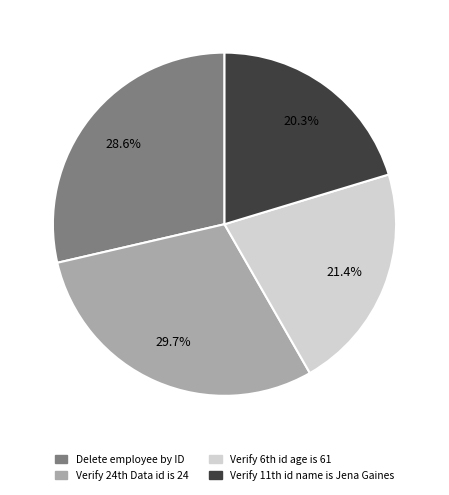

Is there any slice that represents more than half of the pie?

No